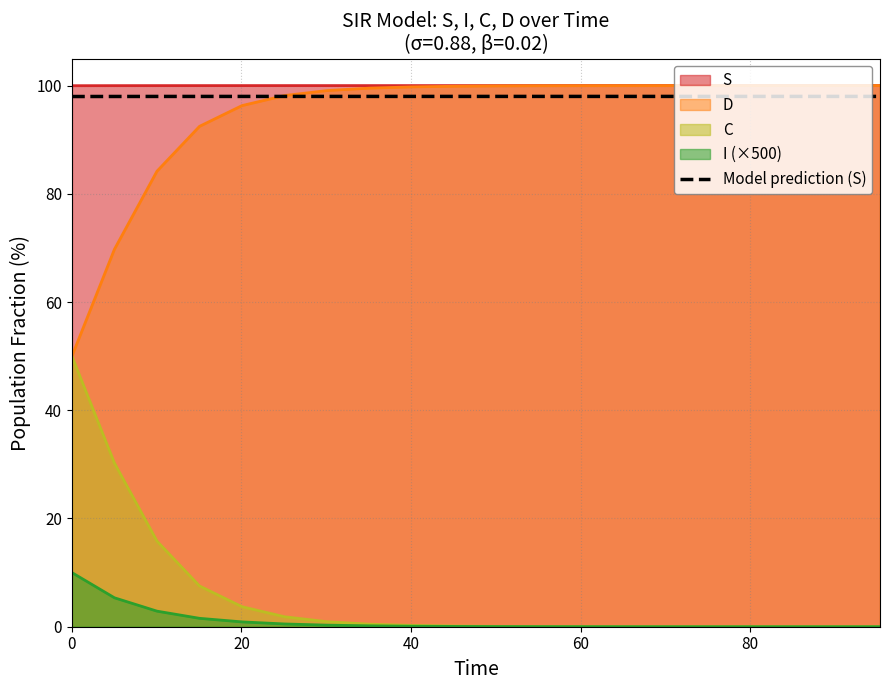

What is the maximum value for C?

50.0